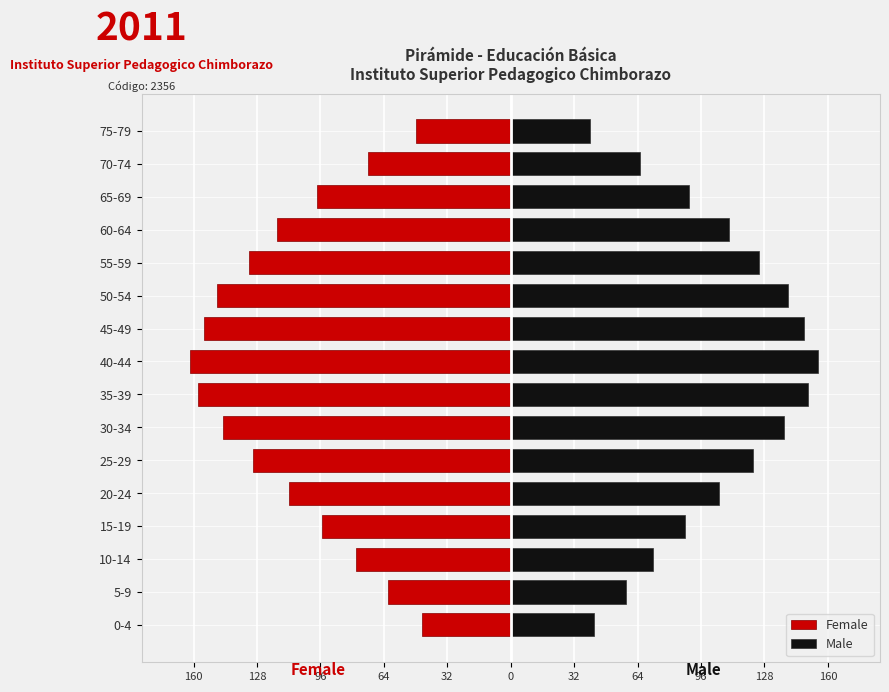

How many data points in Male are less than 110?

8